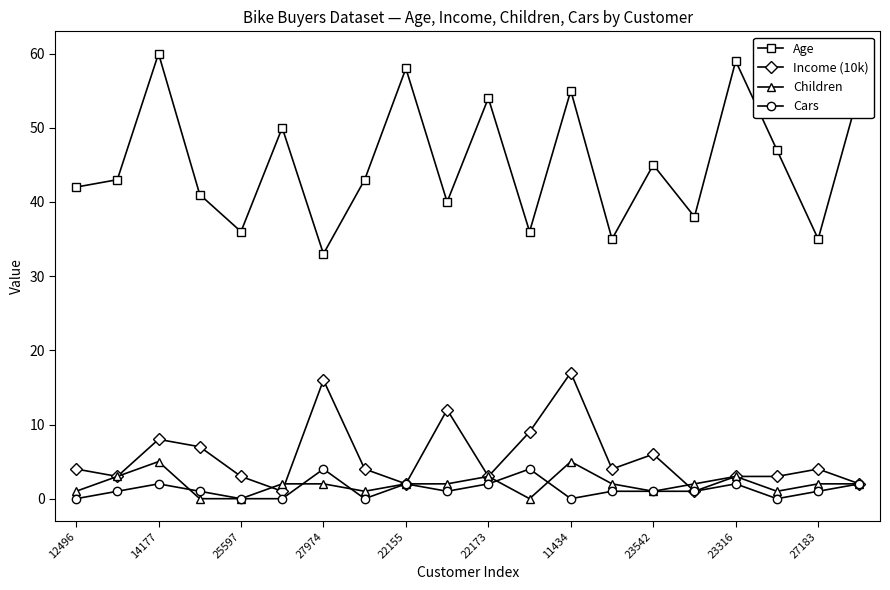

How many distinct data groups are displayed?

4